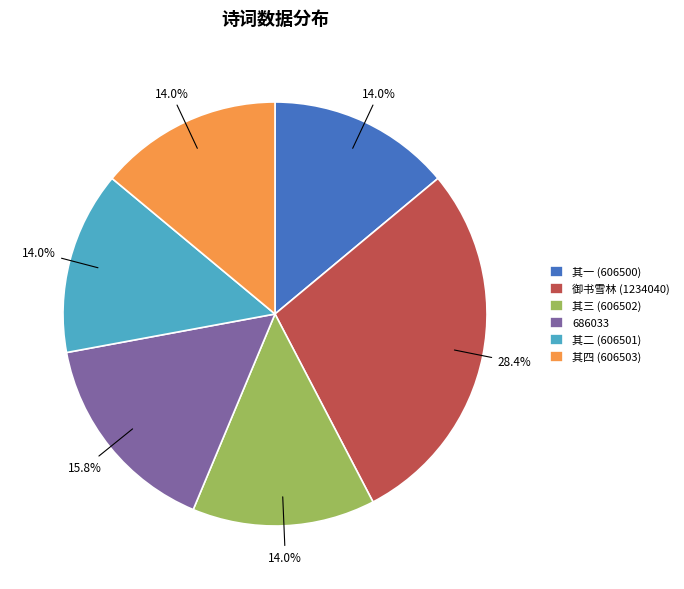

Approximately how many times larger is the value at 其三 (606502) compared to 686033?

0.9